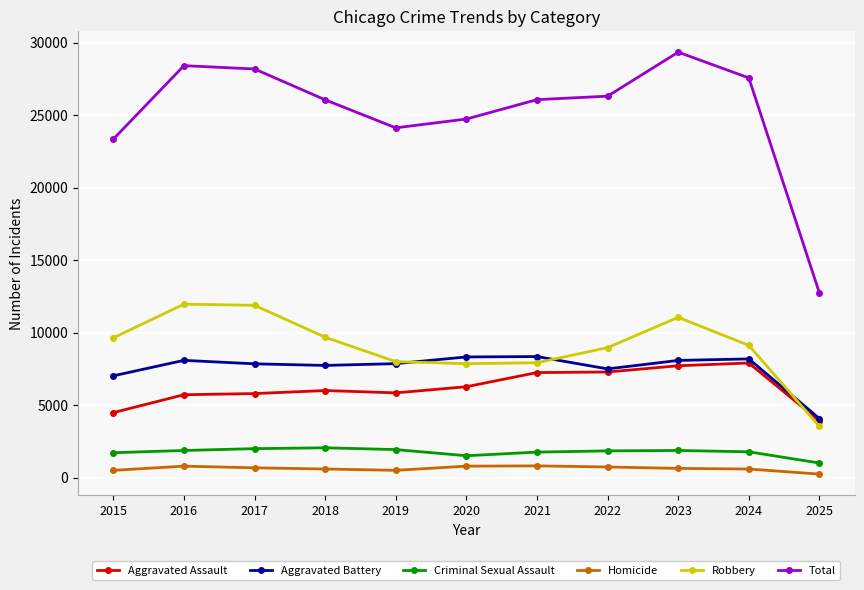

What value does the Robbery series have at 2015?

9638